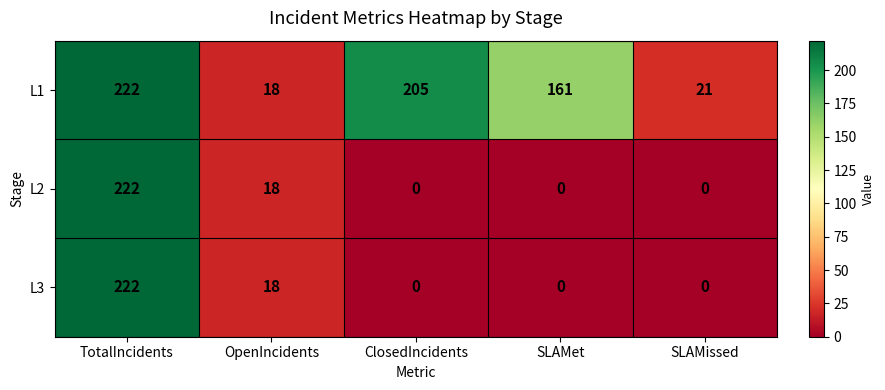

What is the difference between the L2 values at OpenIncidents and SLAMissed?

18